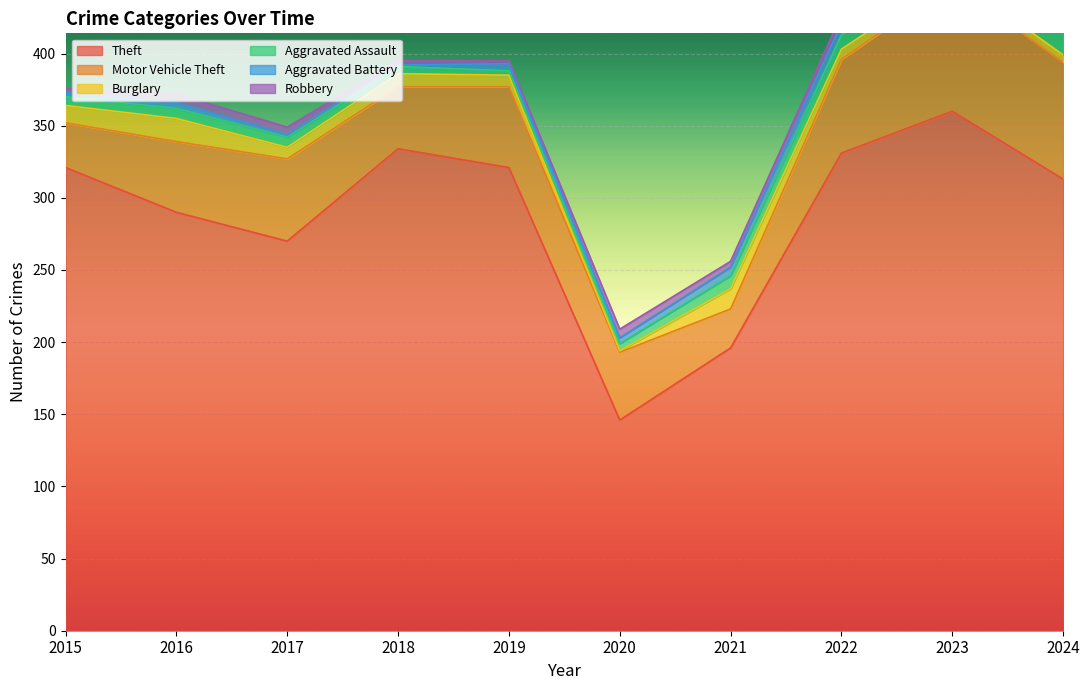

Rank the categories by Aggravated Battery value from lowest to highest.

2018, 2017, 2015, 2016, 2020, 2019, 2021, 2024, 2022, 2023